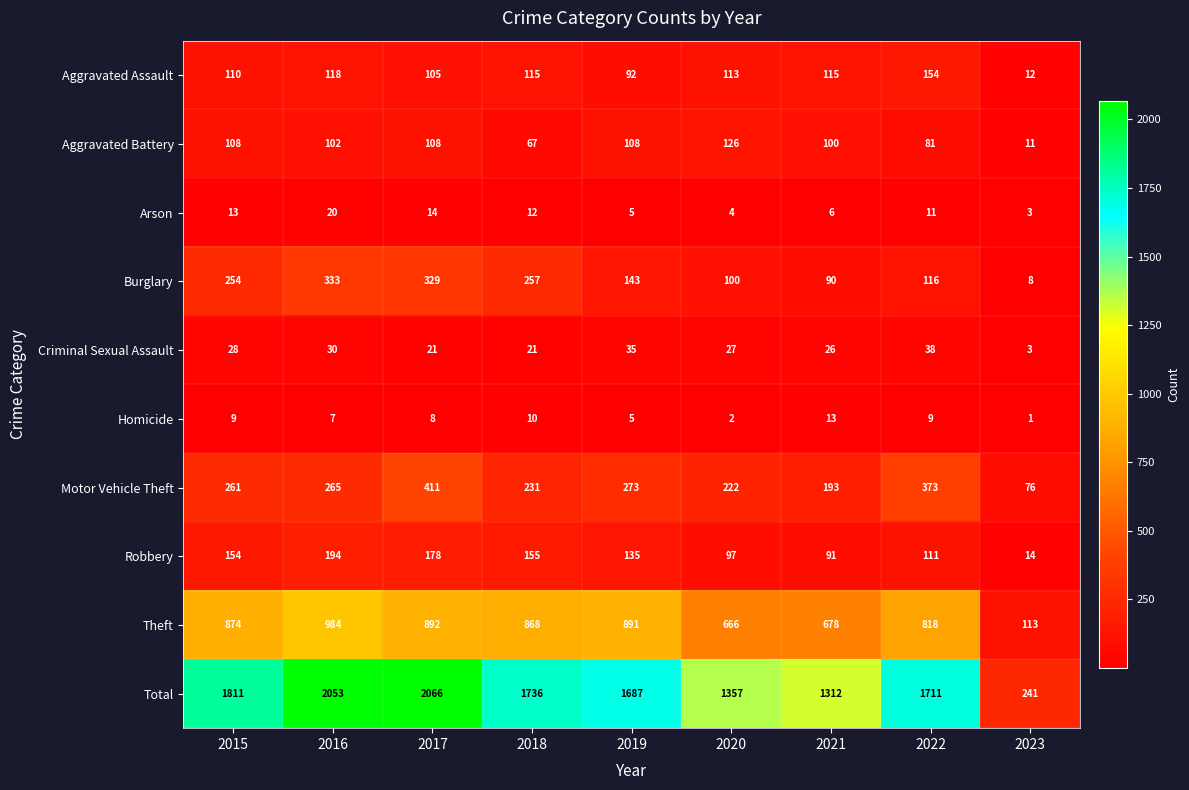

At 2015, list the series in order from largest to smallest.

Total, Theft, Motor Vehicle Theft, Burglary, Robbery, Aggravated Assault, Aggravated Battery, Criminal Sexual Assault, Arson, Homicide